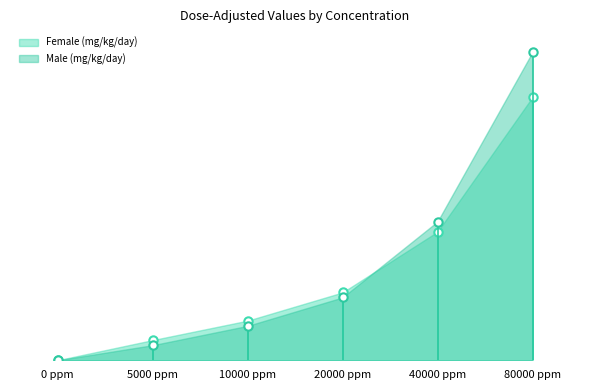

How many lines are shown in the chart?

2